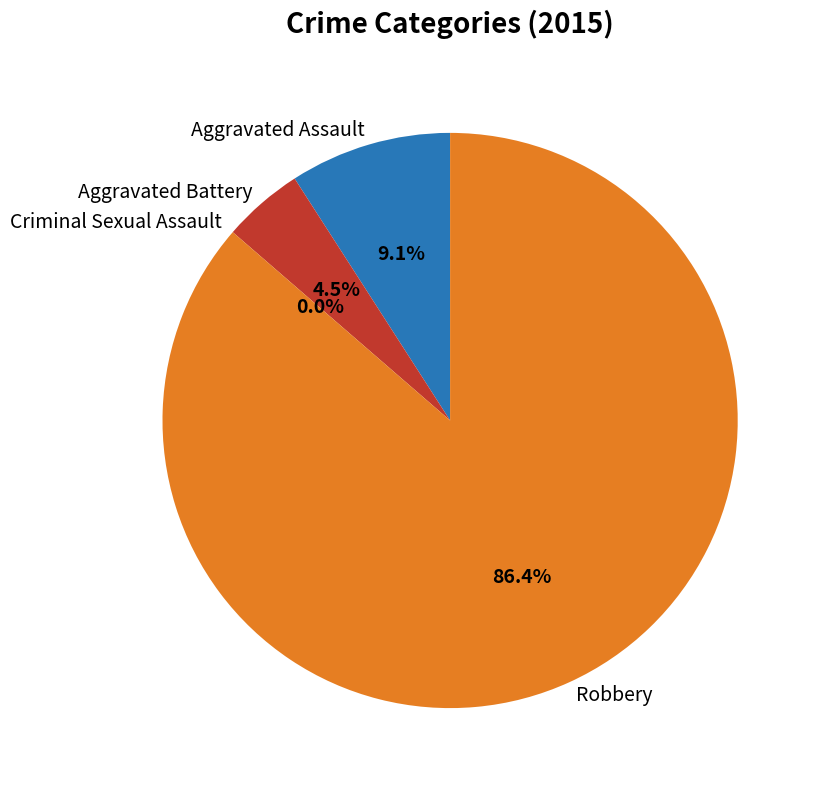

Which category accounts for the majority?

Robbery